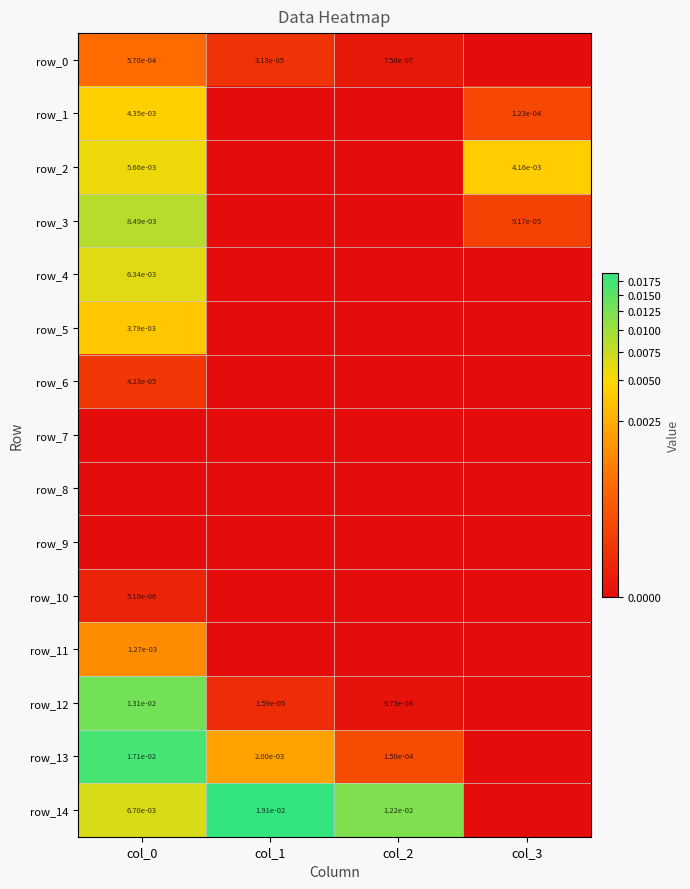

The row_11 series shows 0.0 at col_2. True or false?

True